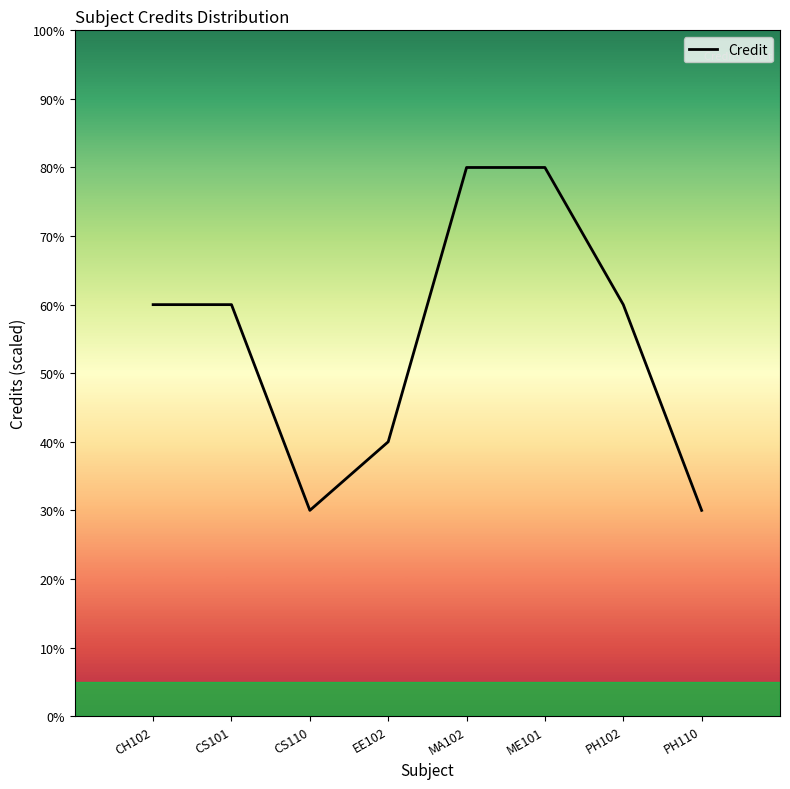

What is the ratio of the value at MA102 to the value at PH102?

1.3